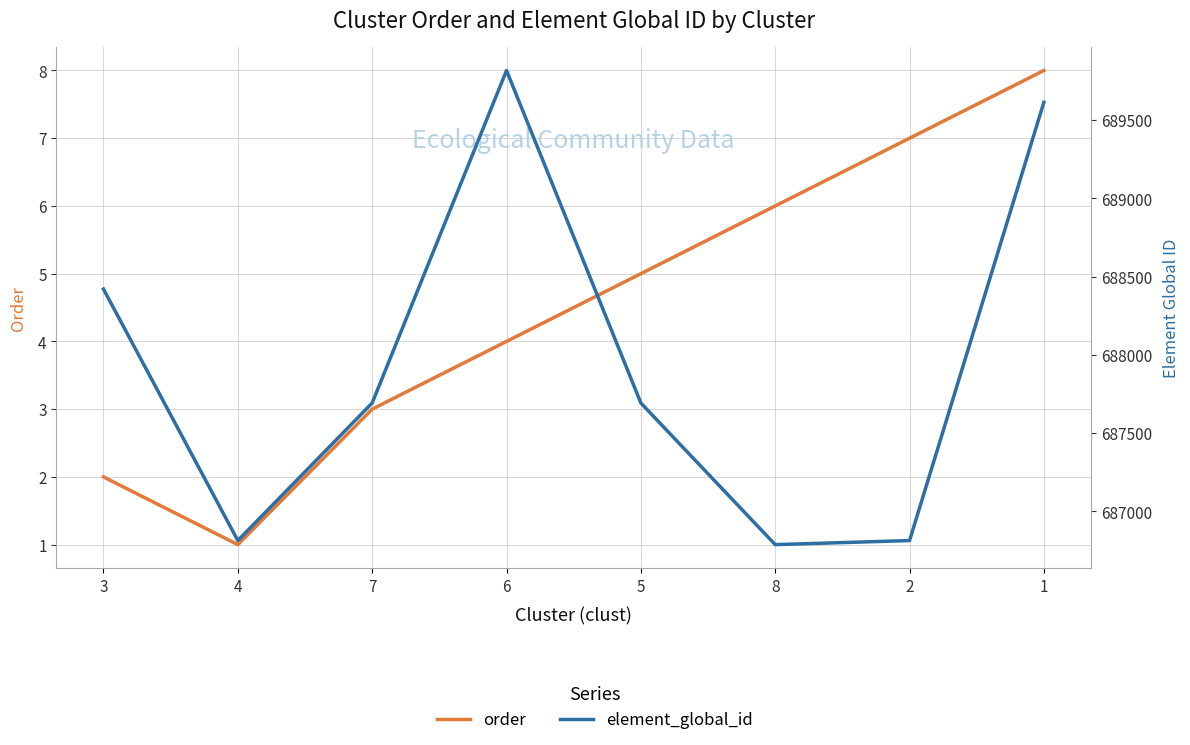

True or false: element_global_id and order cross at least once.

False